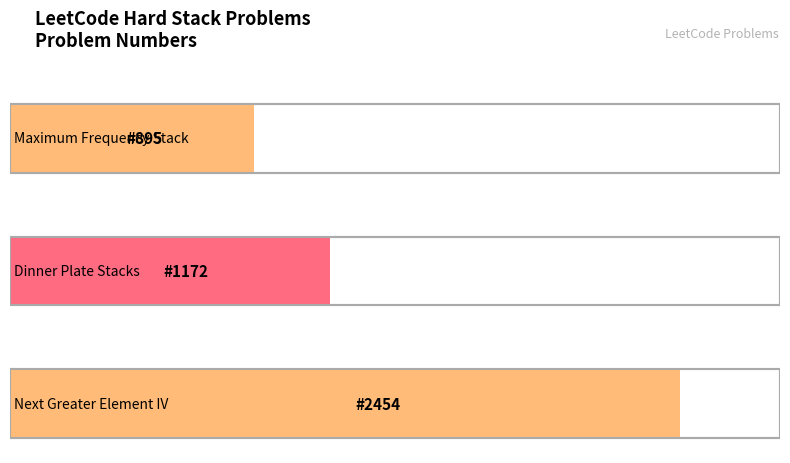

What is the label of the 1st bar from the left?

Maximum Frequency Stack